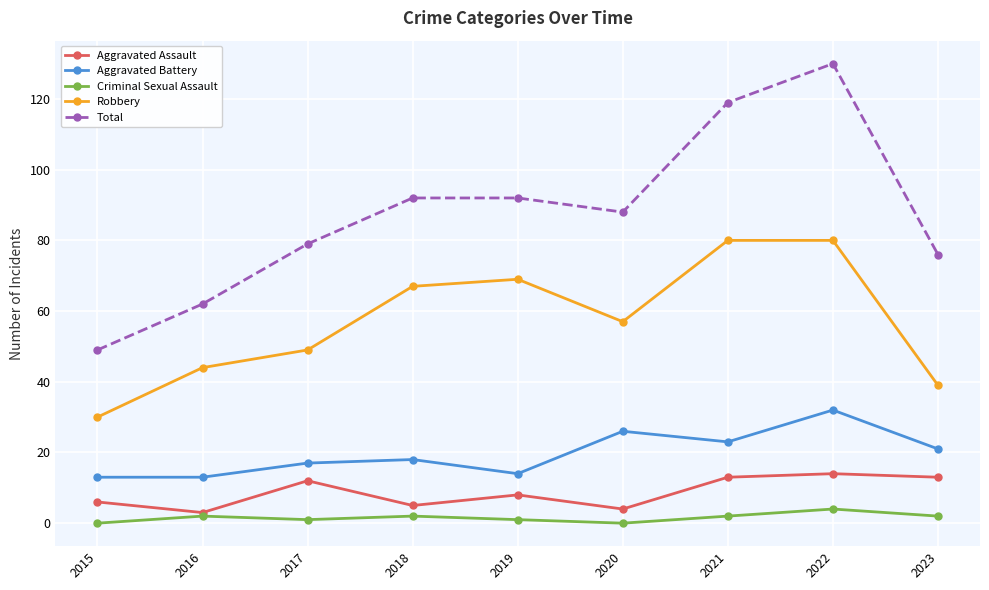

What is the value of the Total point at the 5th from the left?

92